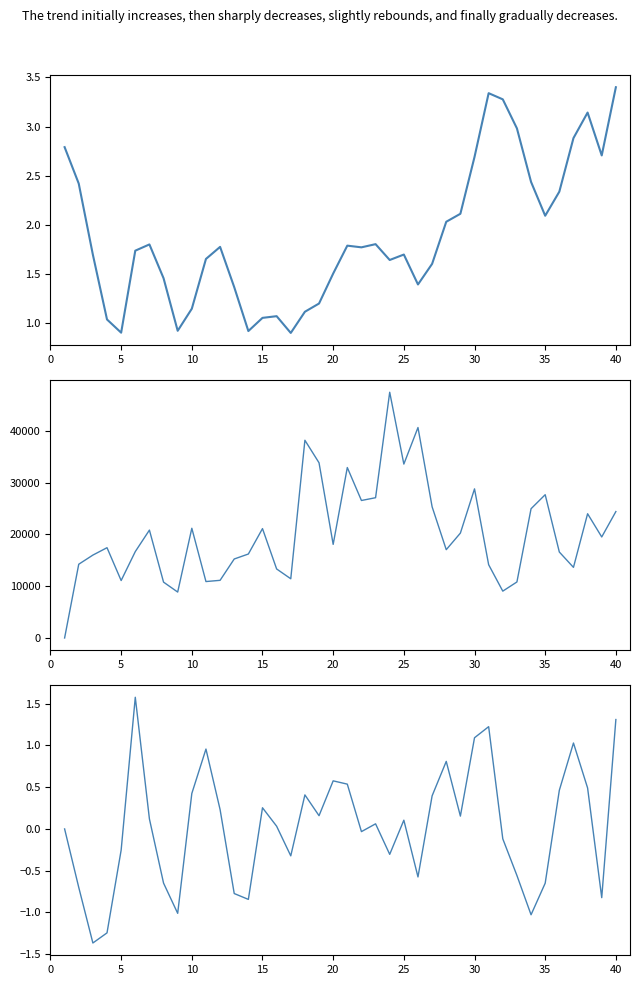

Is the value of fd at 32 greater than the value of return at 40?

Yes